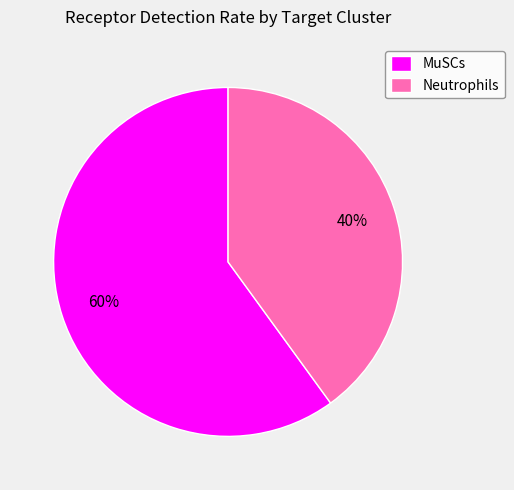

To the nearest percent, what is the difference between the largest and smallest slice percentages?

20%